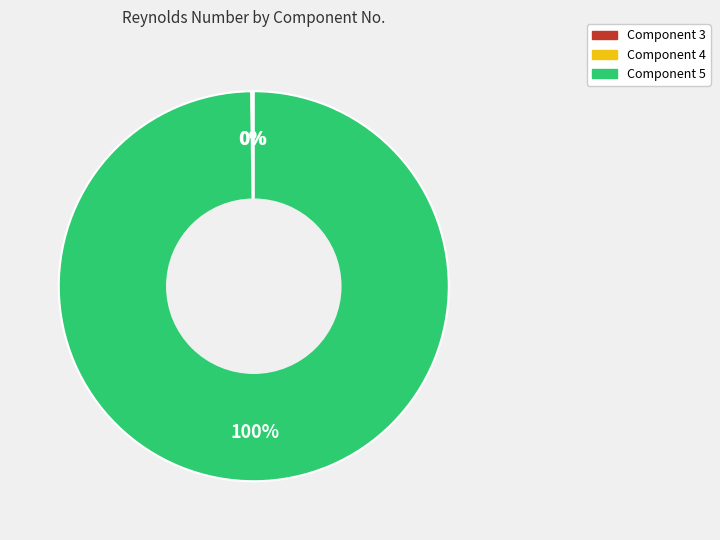

To the nearest percent, what is the difference between the largest and smallest slice percentages?

100%